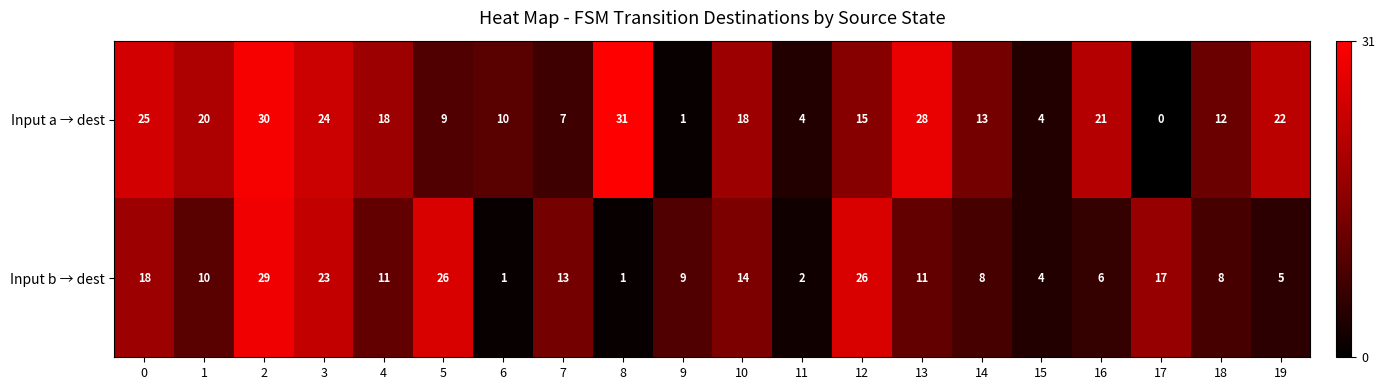

At how many categories does at least one series exceed 15?

13